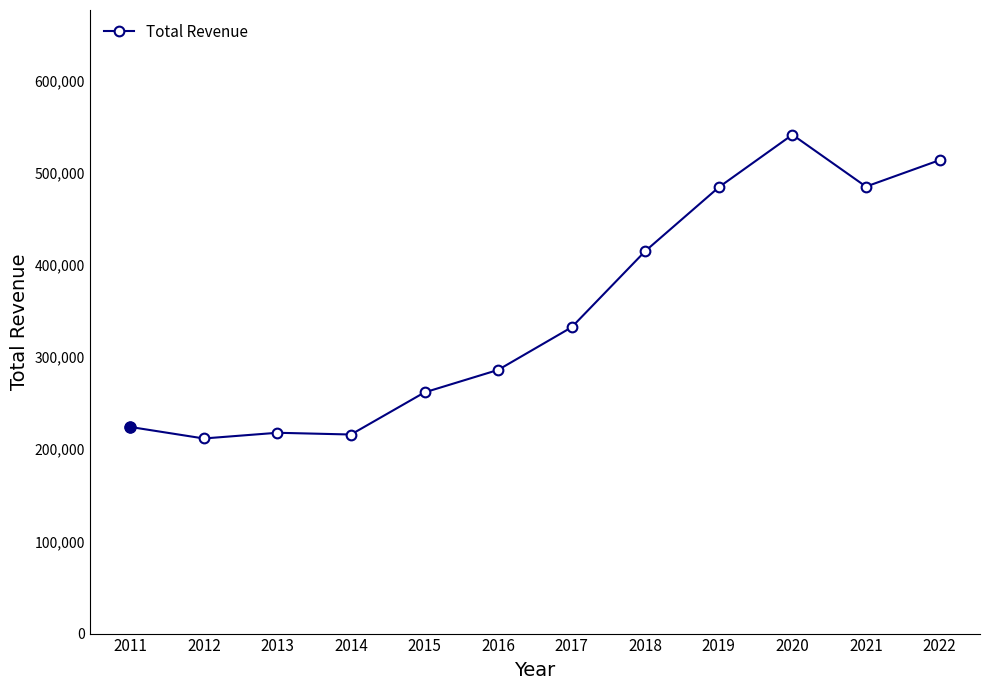

Is it true that the value at 2011 is 372060?

False